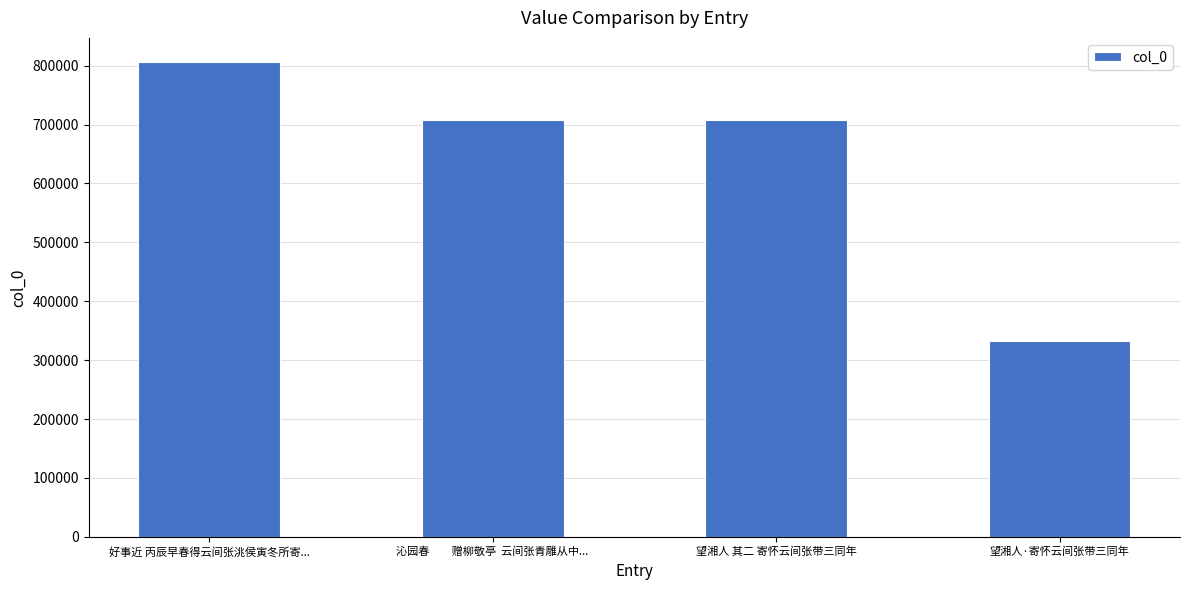

What value does the data have at 好事近 丙辰早春得云间张洮侯寅冬所寄..., to the nearest 100?

806900